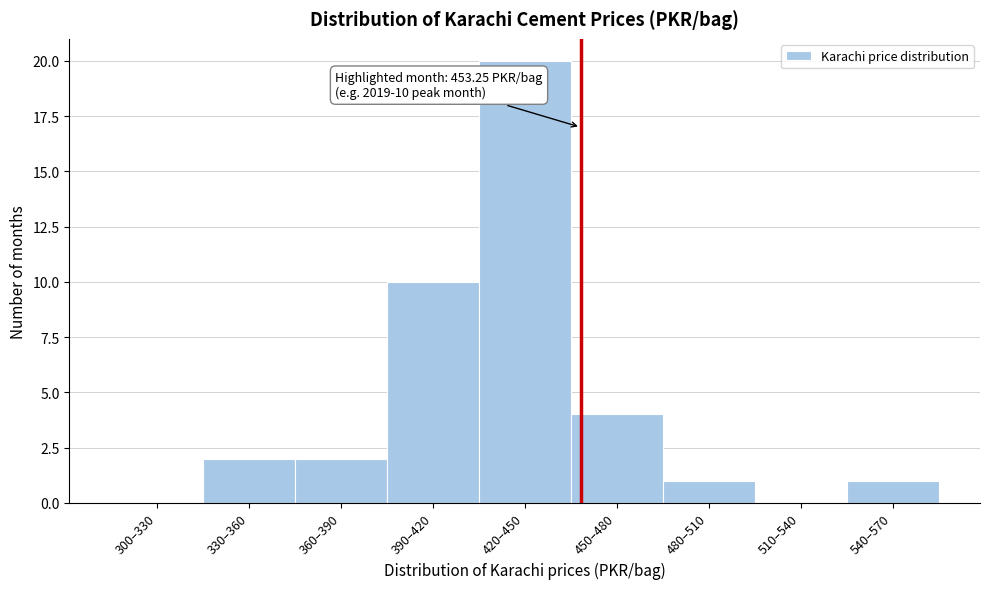

Reading left to right, extract all data points from this chart.

300–330=0	330–360=2	360–390=2	390–420=10	420–450=20	450–480=4	480–510=1	510–540=0	540–570=1